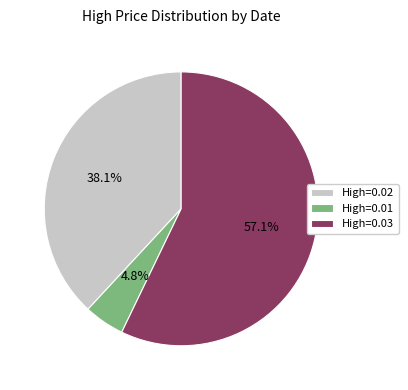

Rank the categories by value from highest to lowest.

High=0.03, High=0.02, High=0.01